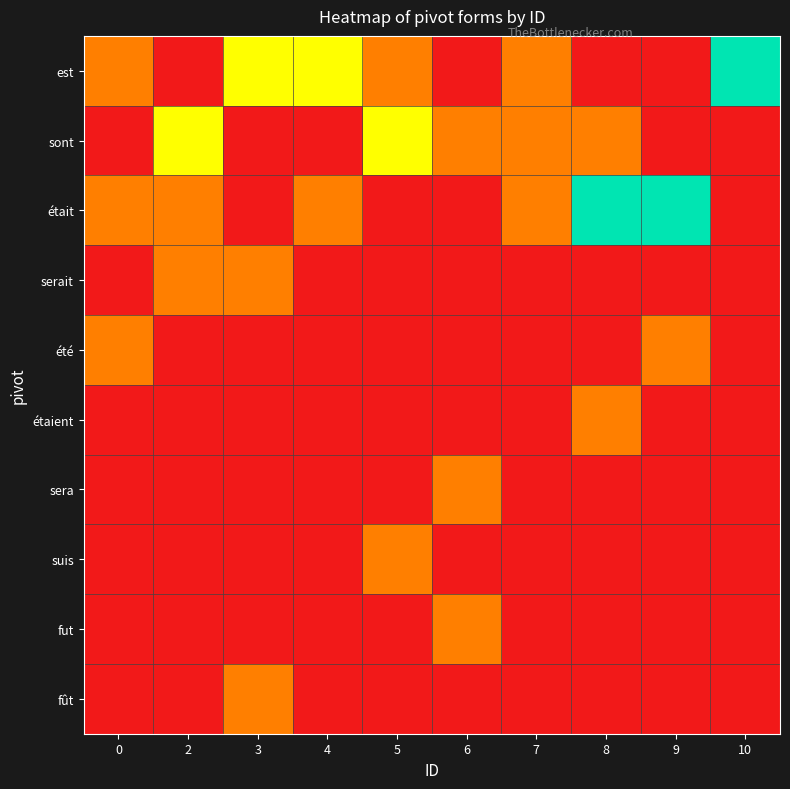

Which series has the largest range (max minus min)?

est